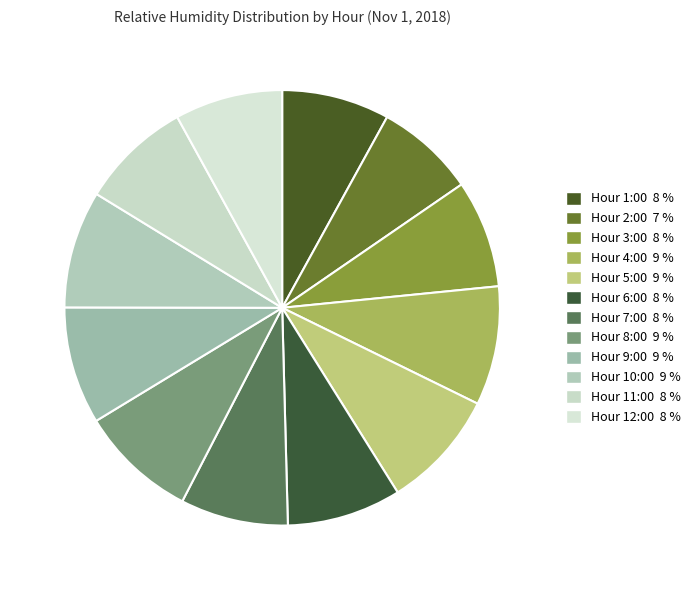

Rank the categories by value from highest to lowest.

4, 5, 8, 9, 10, 6, 11, 1, 3, 7, 12, 2